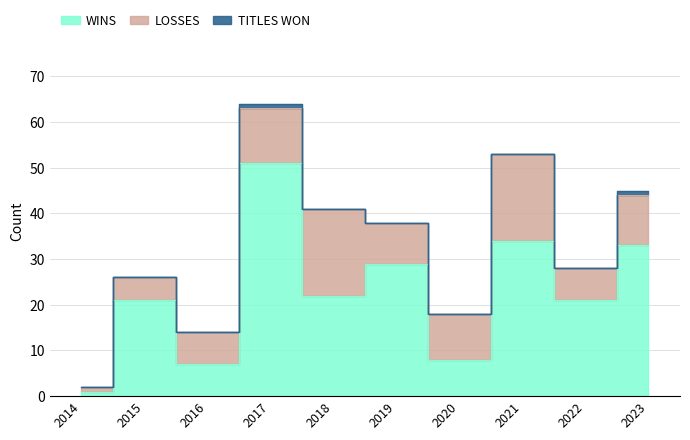

At which label is WINS closest to 26?

2019